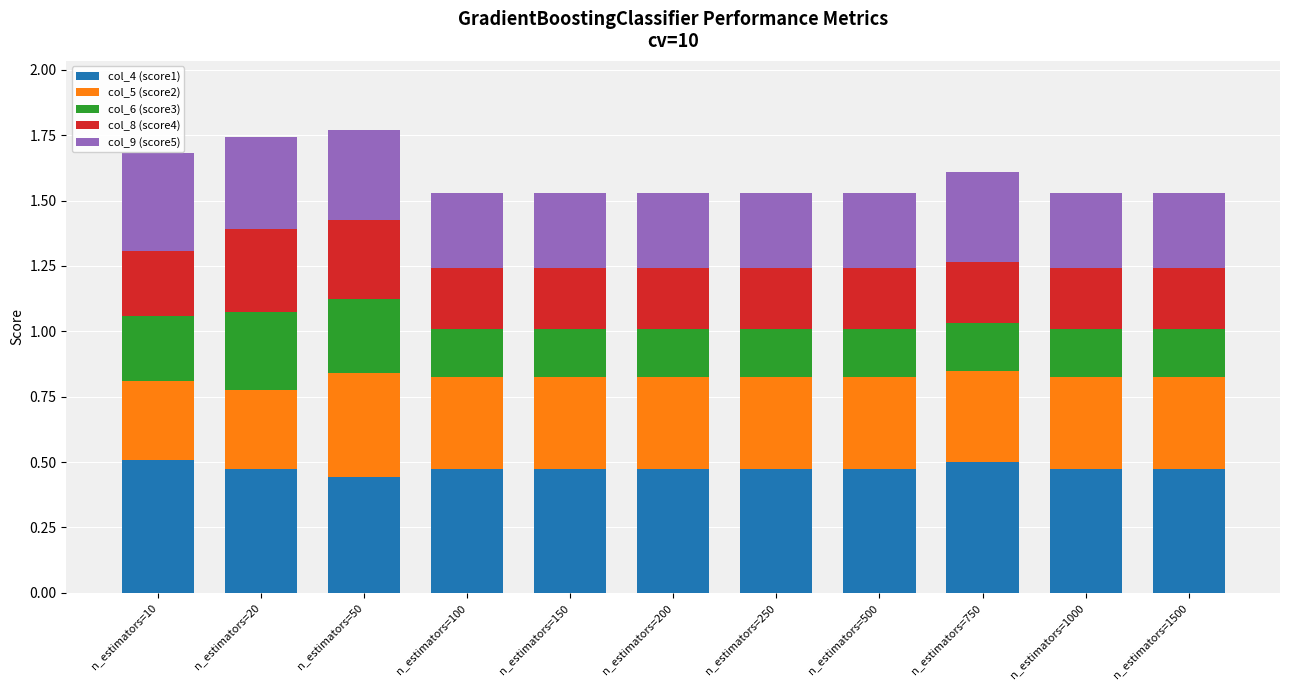

What is the sum of the col_4 (score1) values at n_estimators=50 and n_estimators=1000?

0.9